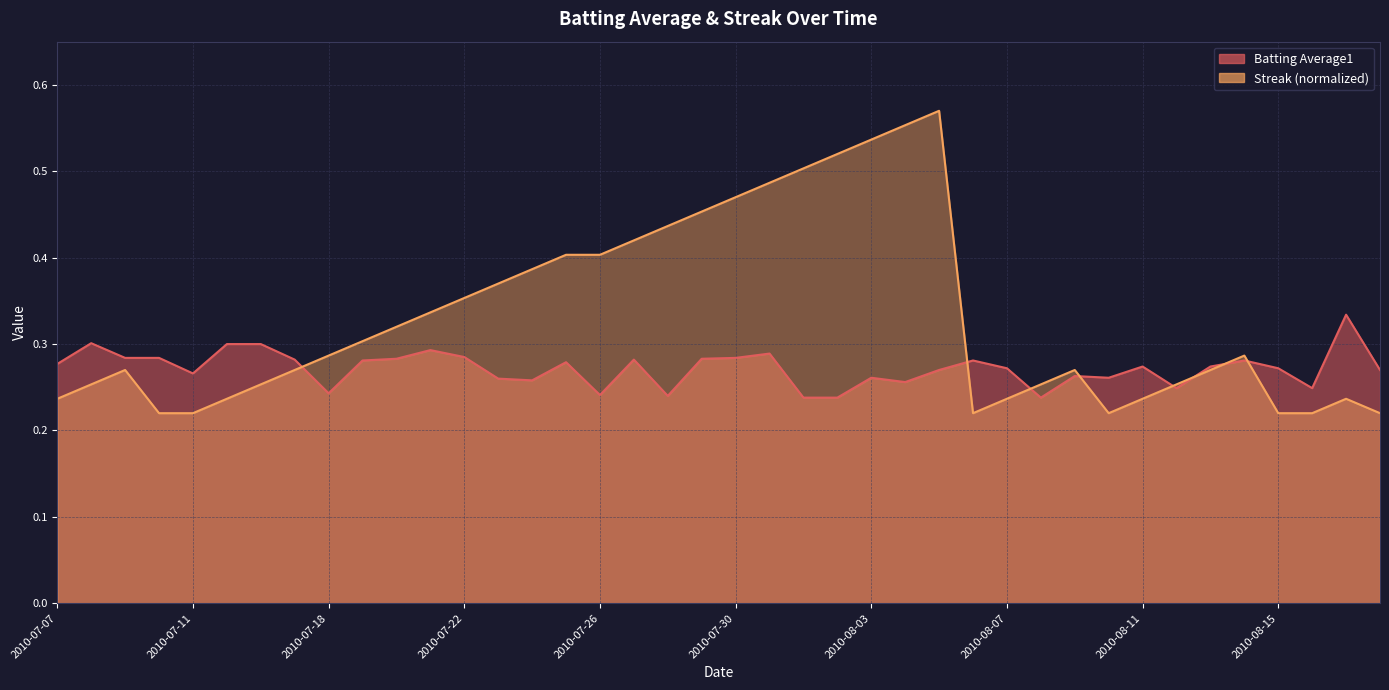

At 2010-07-23, list the series in order from largest to smallest.

Streak, Batting Average1